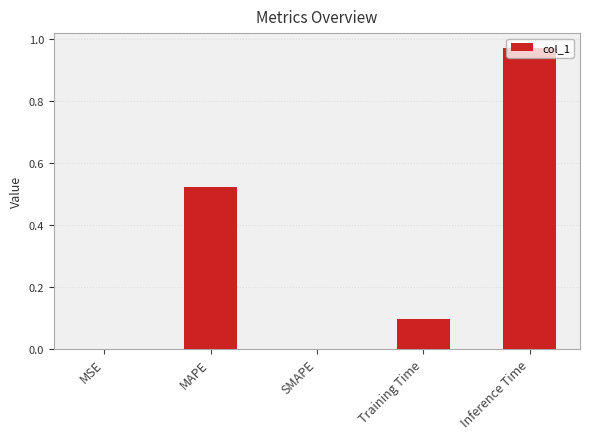

Is it true that the value at Training Time is 0.1?

True